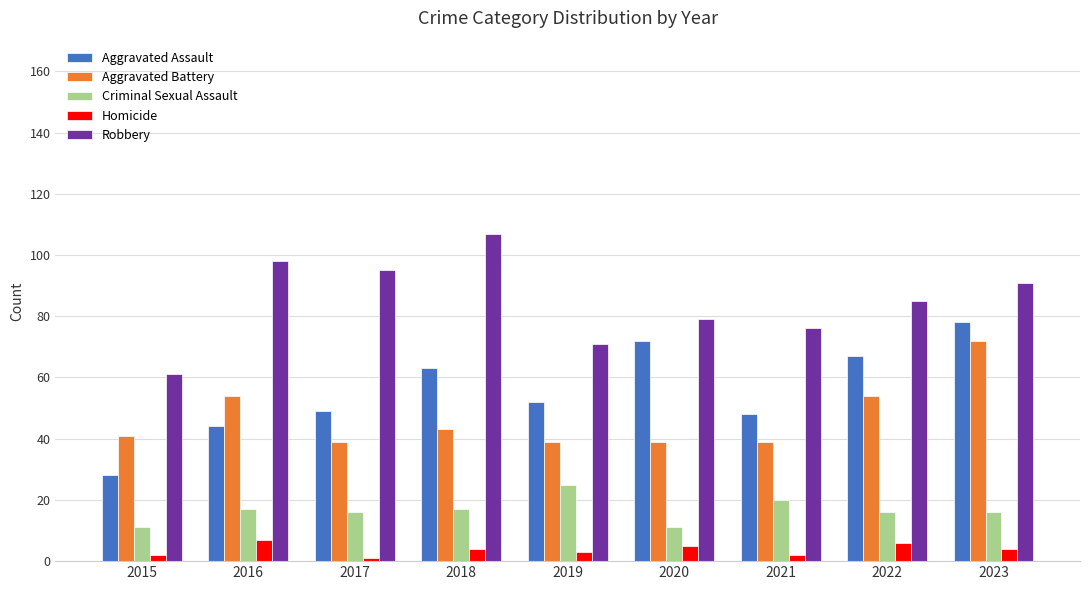

Reading right to left, what are all the values shown in this chart?

Aggravated Assault: 78	67	48	72	52	63	49	44	28
Aggravated Battery: 72	54	39	39	39	43	39	54	41
Criminal Sexual Assault: 16	16	20	11	25	17	16	17	11
Homicide: 4	6	2	5	3	4	1	7	2
Robbery: 91	85	76	79	71	107	95	98	61